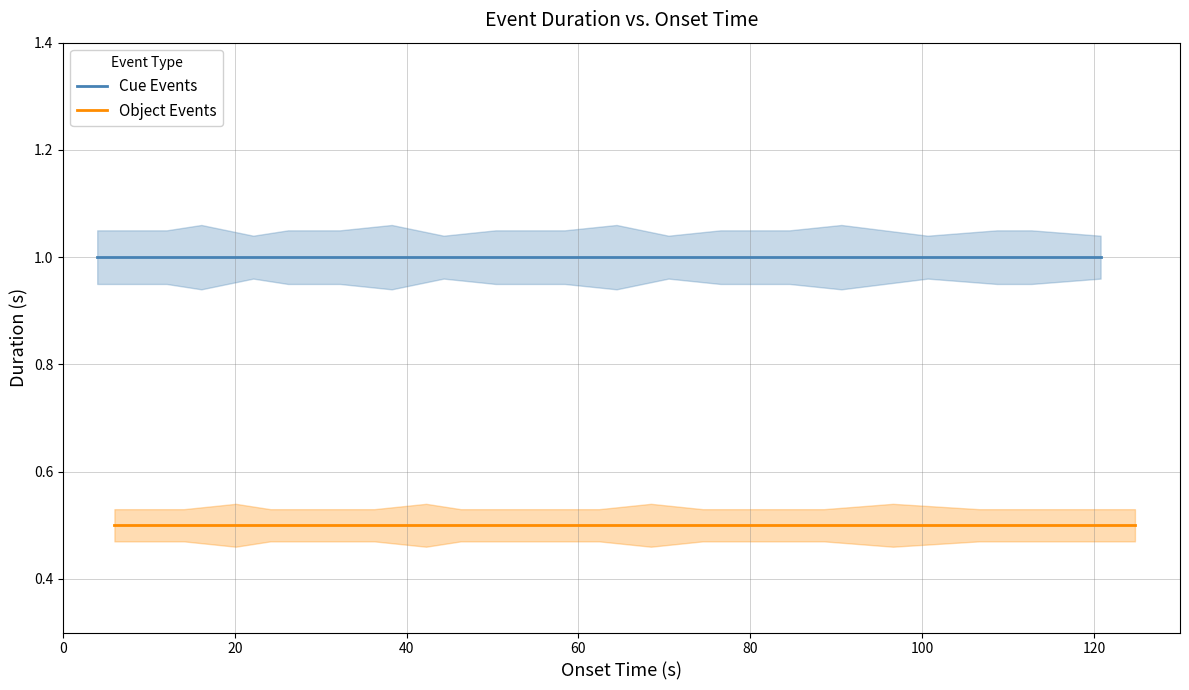

Is it true that Object Events equals 0.5 at 60?

True